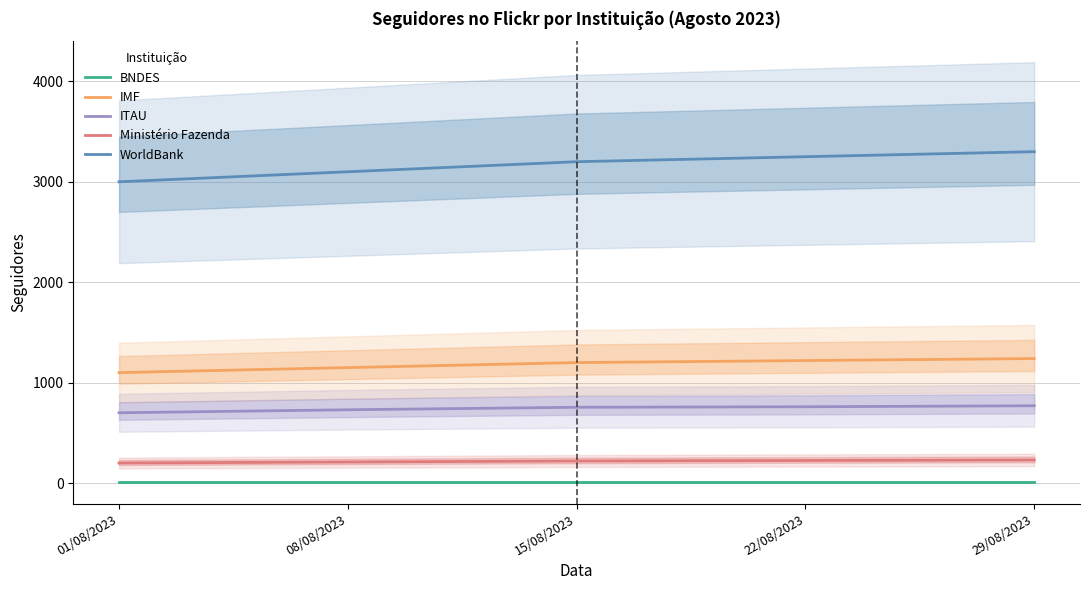

Which series has the largest total across all categories?

WorldBank